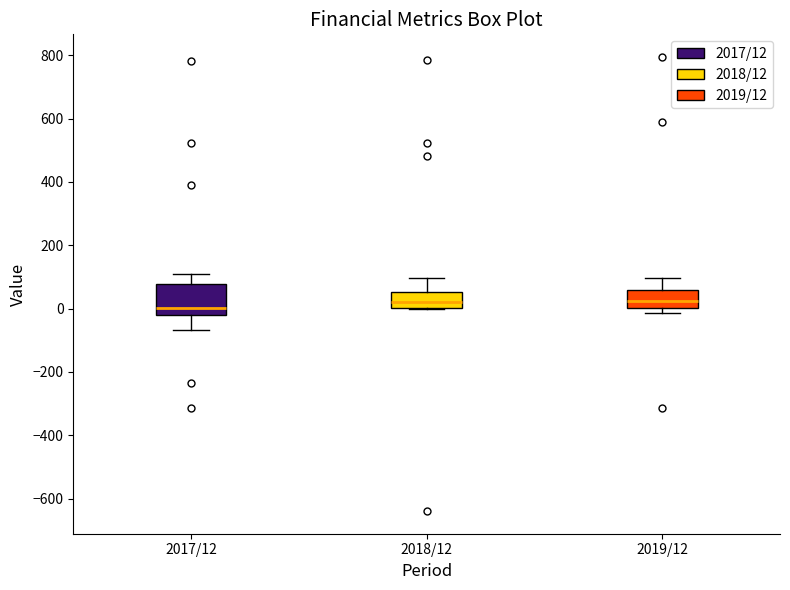

Reading left to right, transcribe this box plot: for each box, give where its median line is, the range the box spans, and where its two whiskers end, as read against the y-axis. The values are not printed on the chart, so give them approximately, as read against the axis.

2017/12: median 0, box -20 to 80, whiskers -60 to 100
2018/12: median 20, box 0 to 60, whiskers 0 to 100
2019/12: median 20, box 0 to 60, whiskers -20 to 100